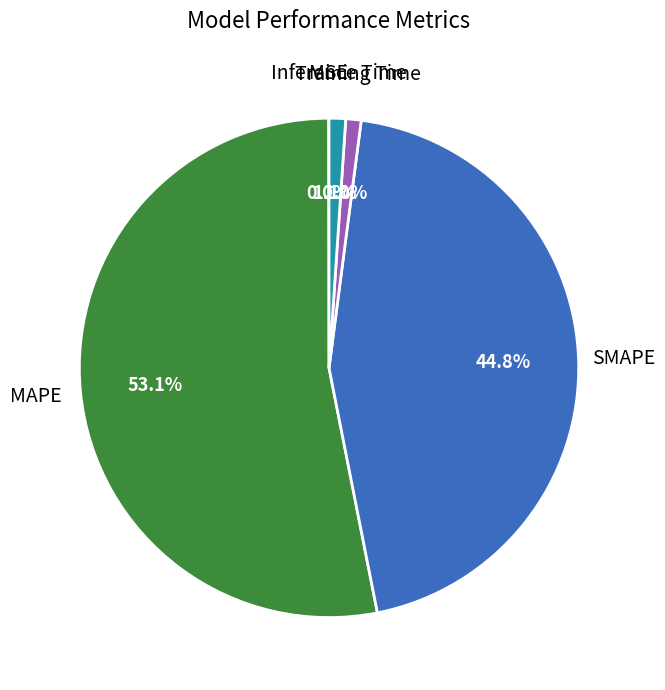

To the nearest percent, what is the difference between the largest and smallest slice percentages?

53%